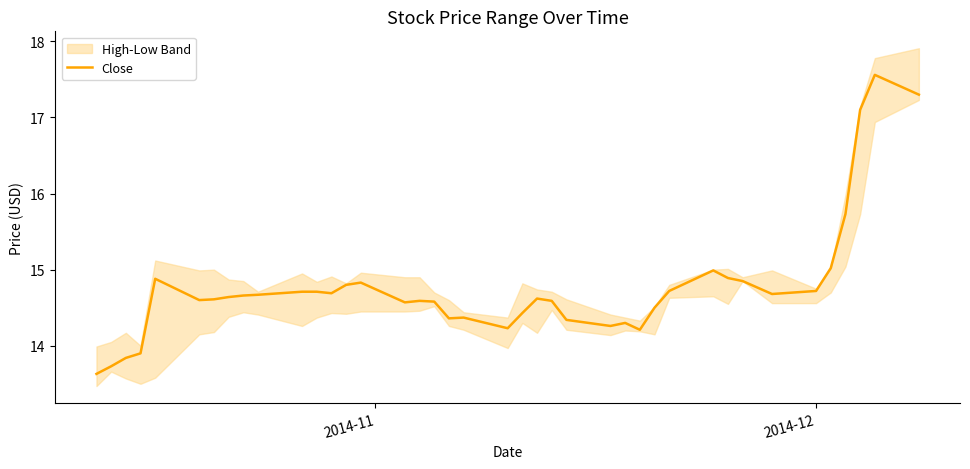

What is the value of the 36th point from the left?

15.0